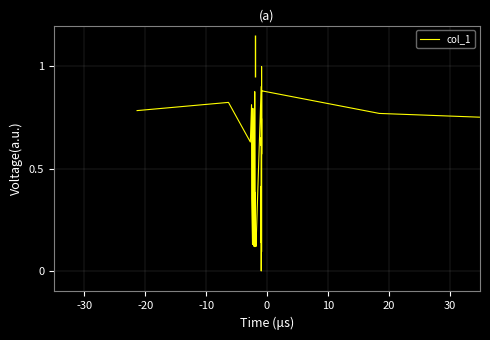

How many lines are shown in the chart?

1